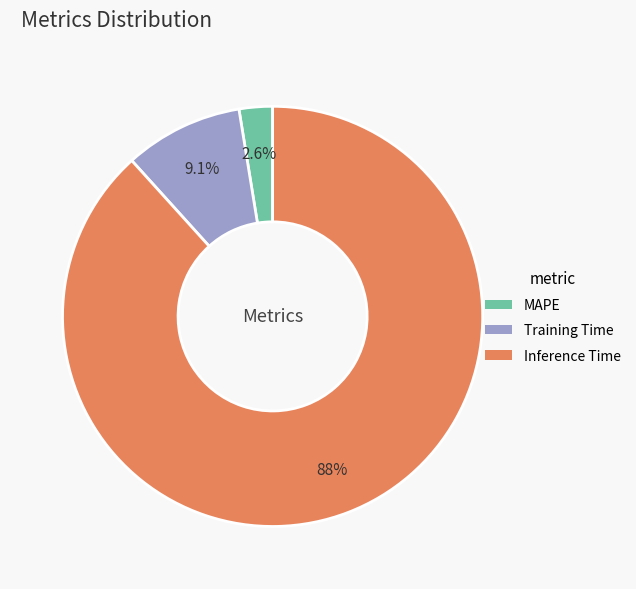

What percentage is the MAPE slice, to the nearest percent?

3%